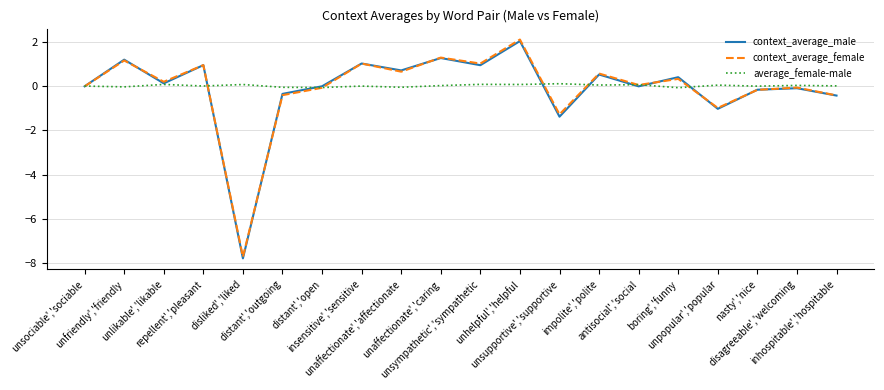

How many interior local peaks does the context_average_female series have?

8